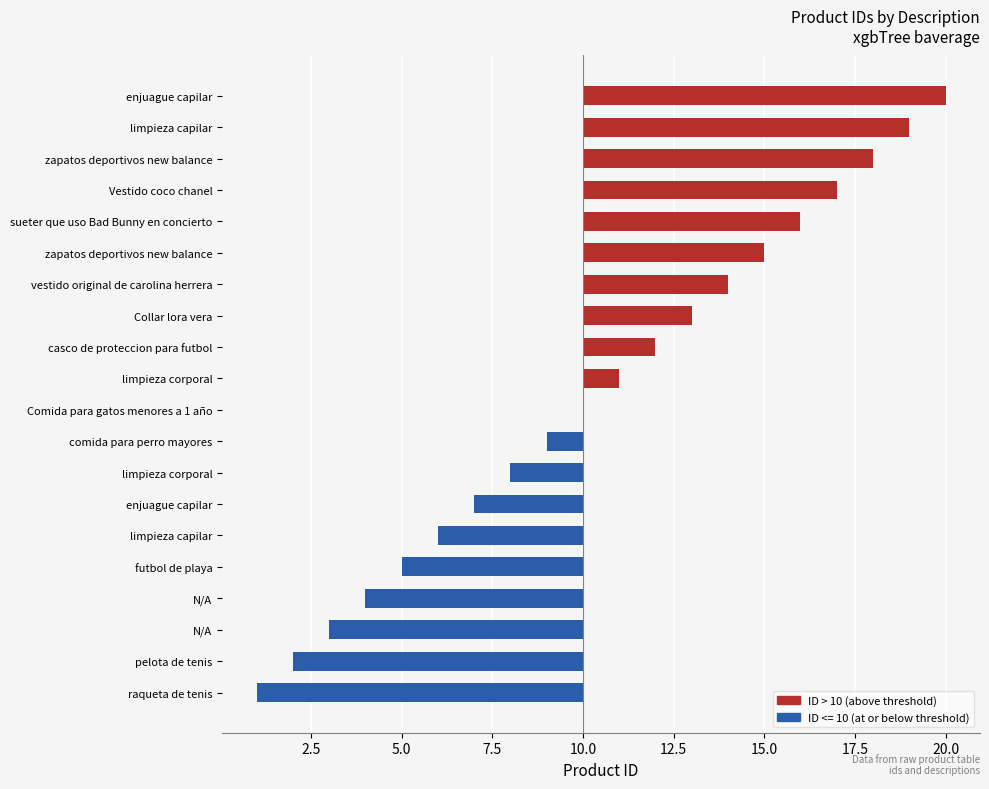

The chart shows a value of -5 at pelota de tenis. True or false?

False